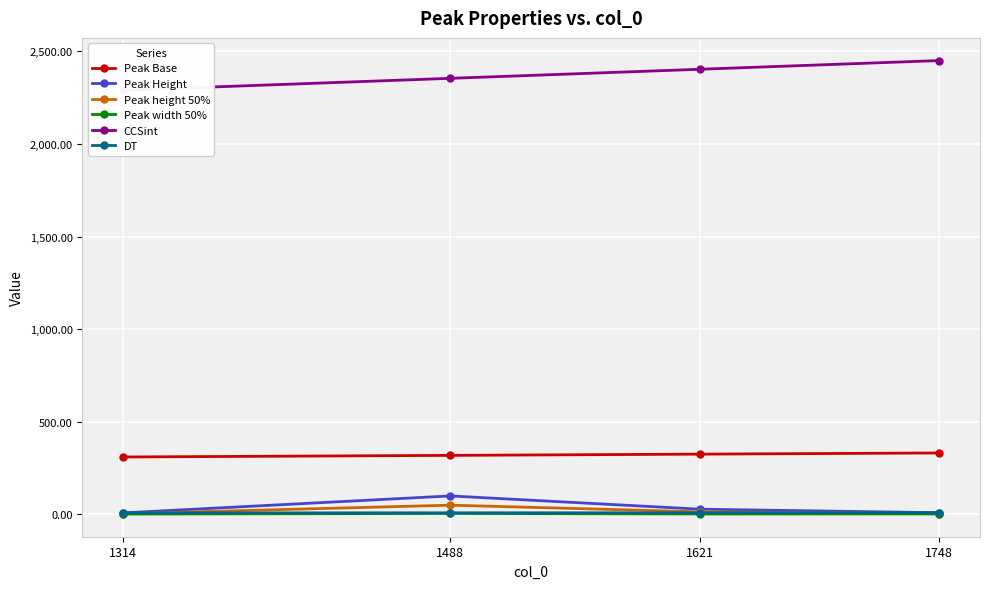

True or false: DT and Peak width 50% intersect in this chart.

False